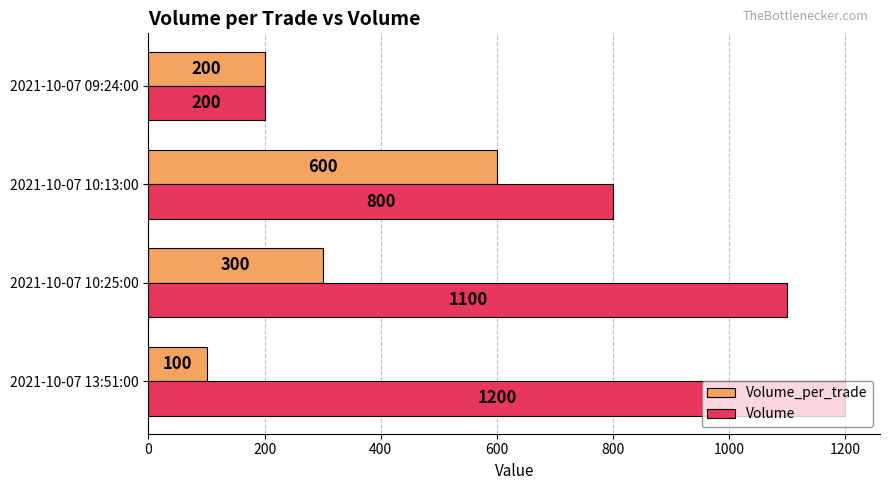

Rank the series by their average value, from highest to lowest.

Volume, Volume_per_trade